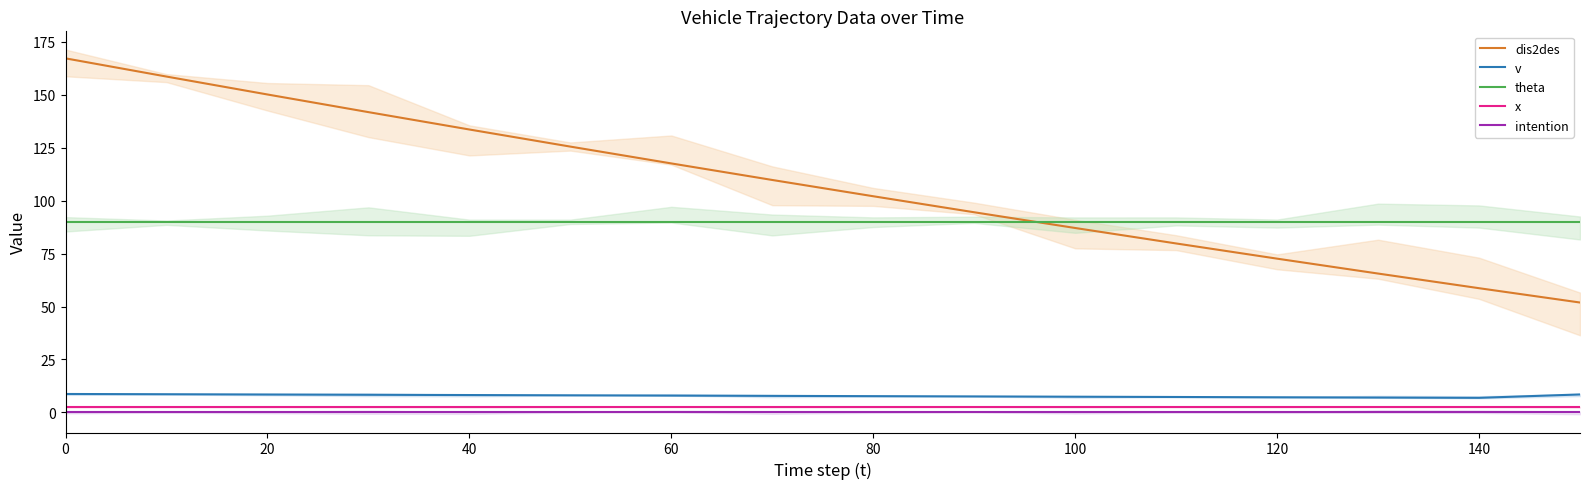

At how many categories does at least one series exceed 31?

16